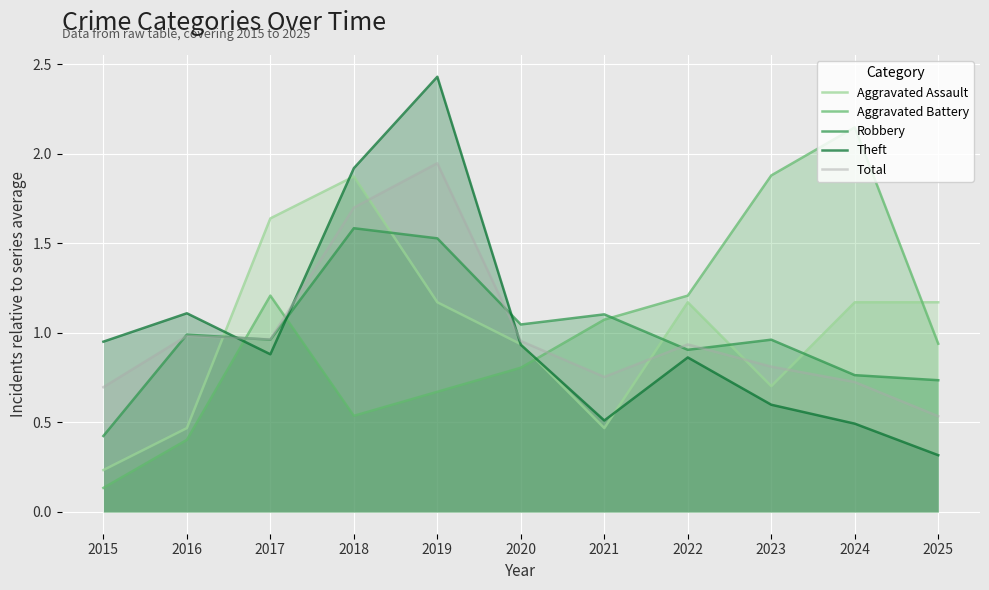

The value of Theft at 2025 is 0.3. True or false?

True